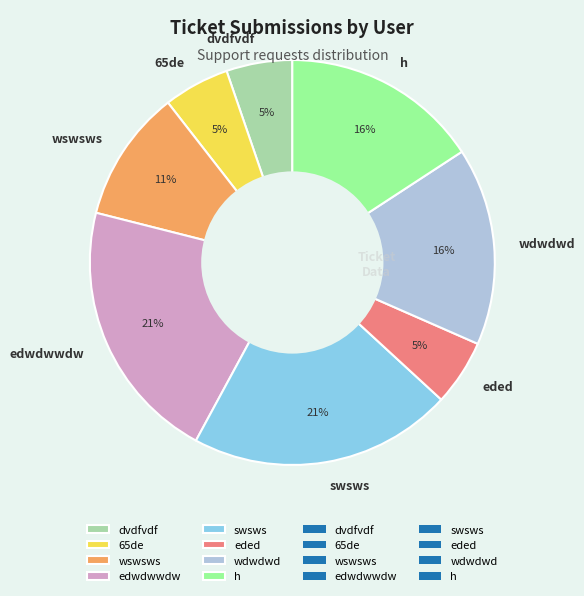

Does swsws account for over 50% of the chart?

No